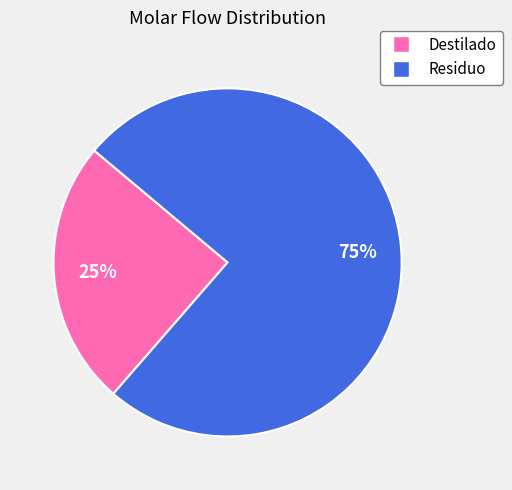

True or false: Destilado accounts for 20% of the total.

False